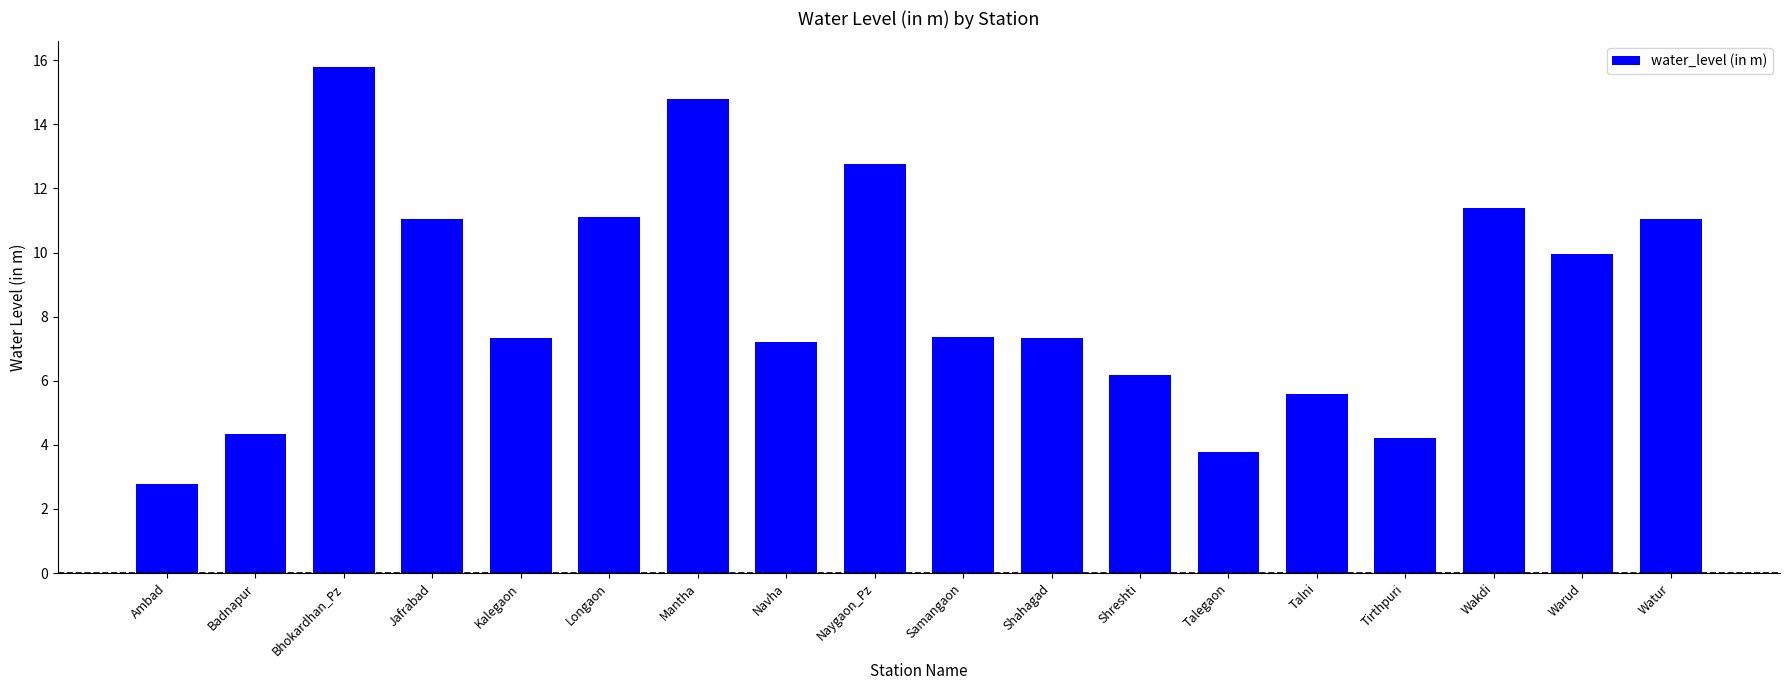

True or false: the data shows 16.0 at Warud.

False